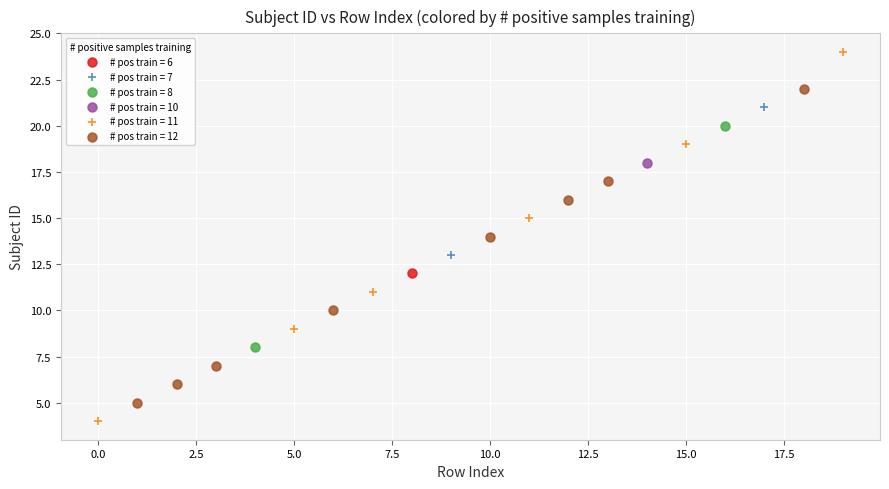

Which series contains the highest Y value?

# pos train = 11